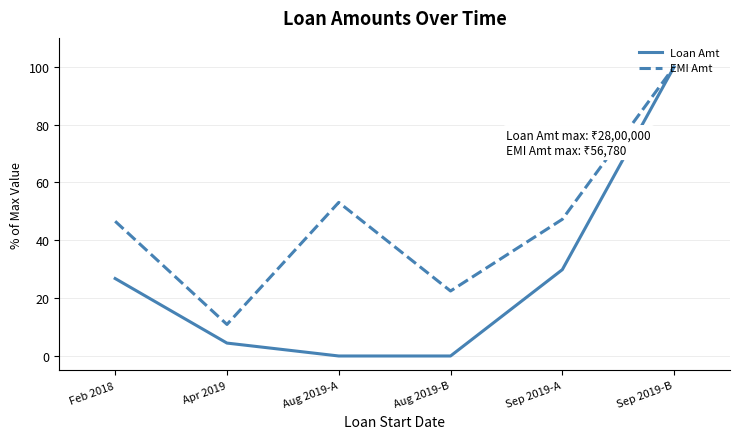

True or false: Loan Amt has more than 2 interior local peaks.

False